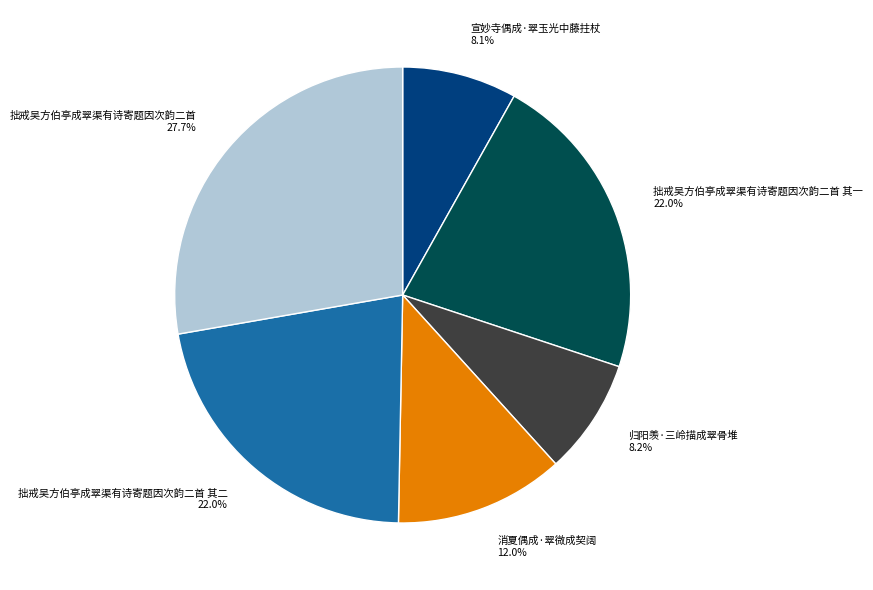

Is 拙戒吴方伯亭成翠渠有诗寄题因次韵二首 27.7% the majority of the pie?

No